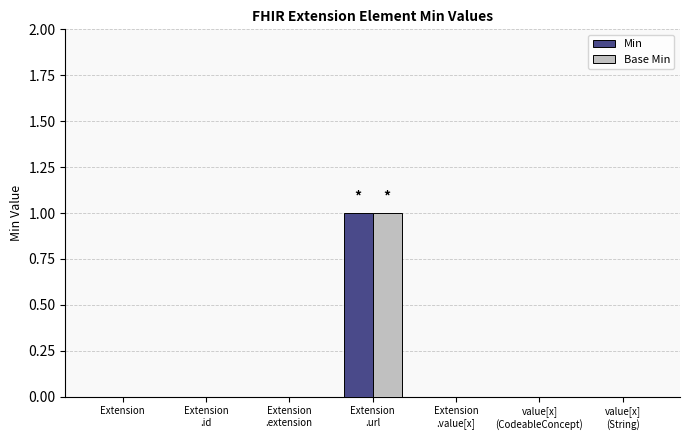

How many groups of bars are there?

7